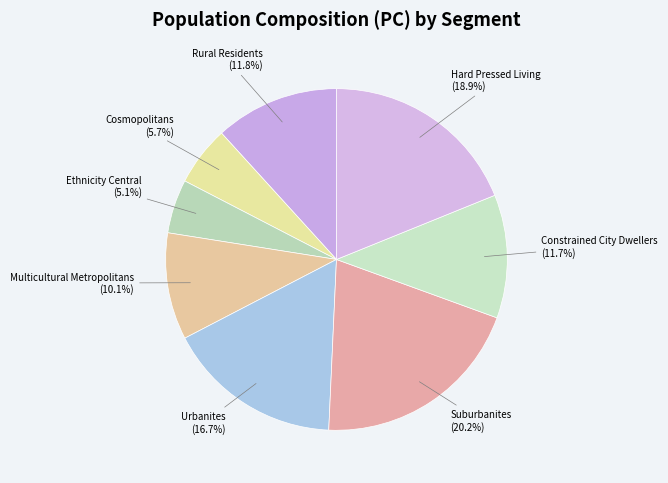

How many slices are in this pie chart?

8